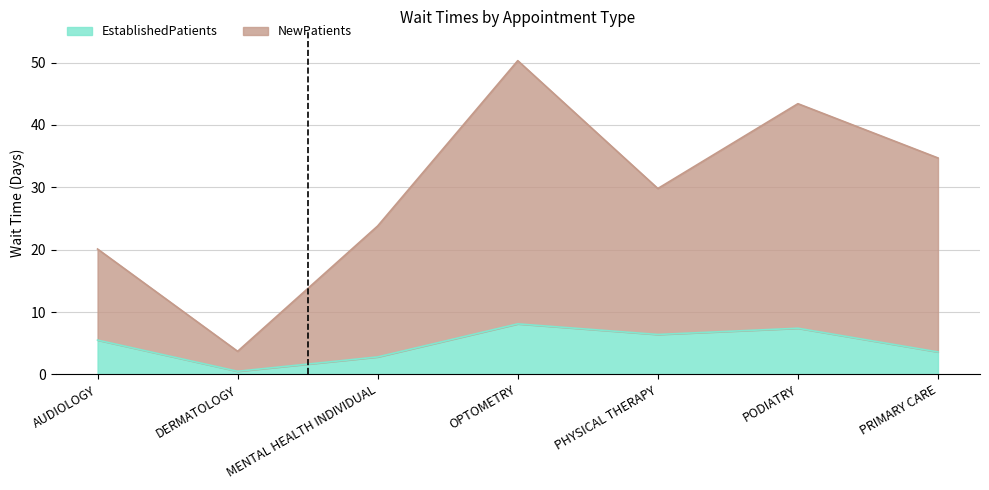

List the labels in order of NewPatients value, largest first.

OPTOMETRY, PODIATRY, PRIMARY CARE, PHYSICAL THERAPY, MENTAL HEALTH INDIVIDUAL, AUDIOLOGY, DERMATOLOGY